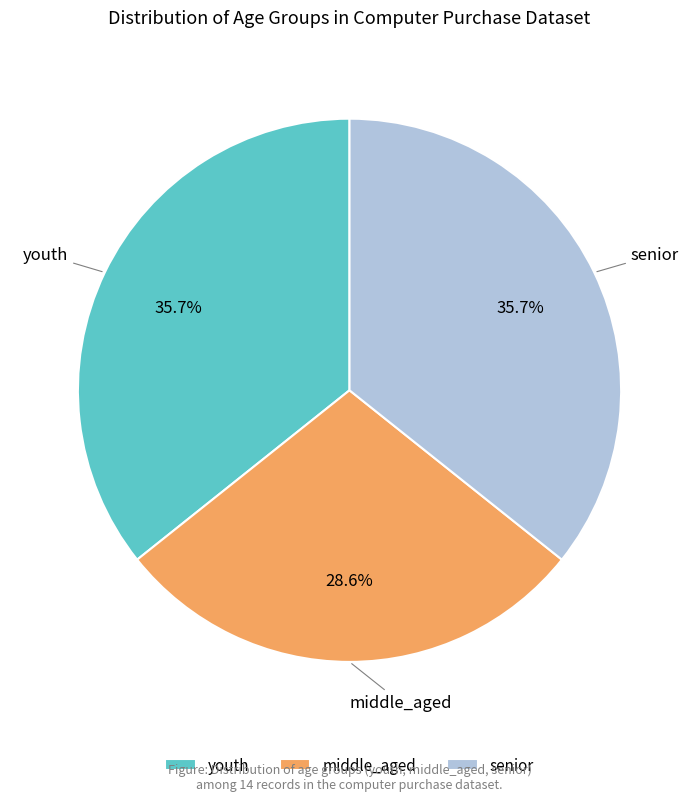

Combined, what portion of the pie is middle_aged and youth?

64.3%